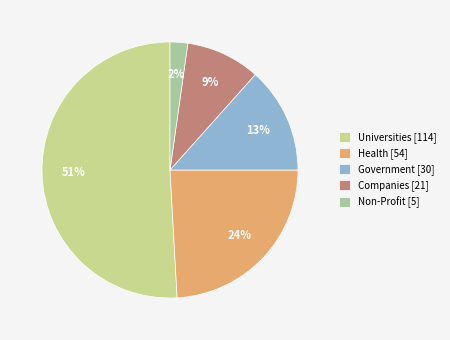

Which slice represents more than half of the pie?

Universities